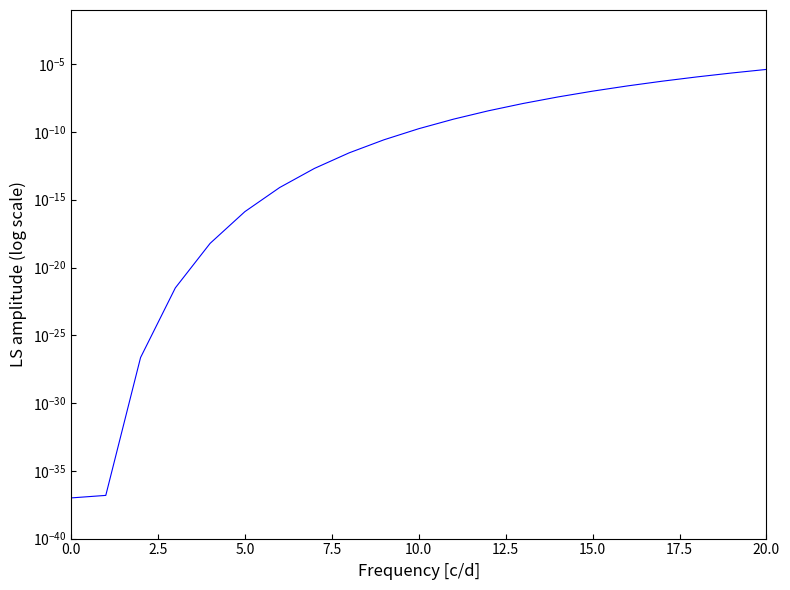

Which category has the highest value across all series?

20